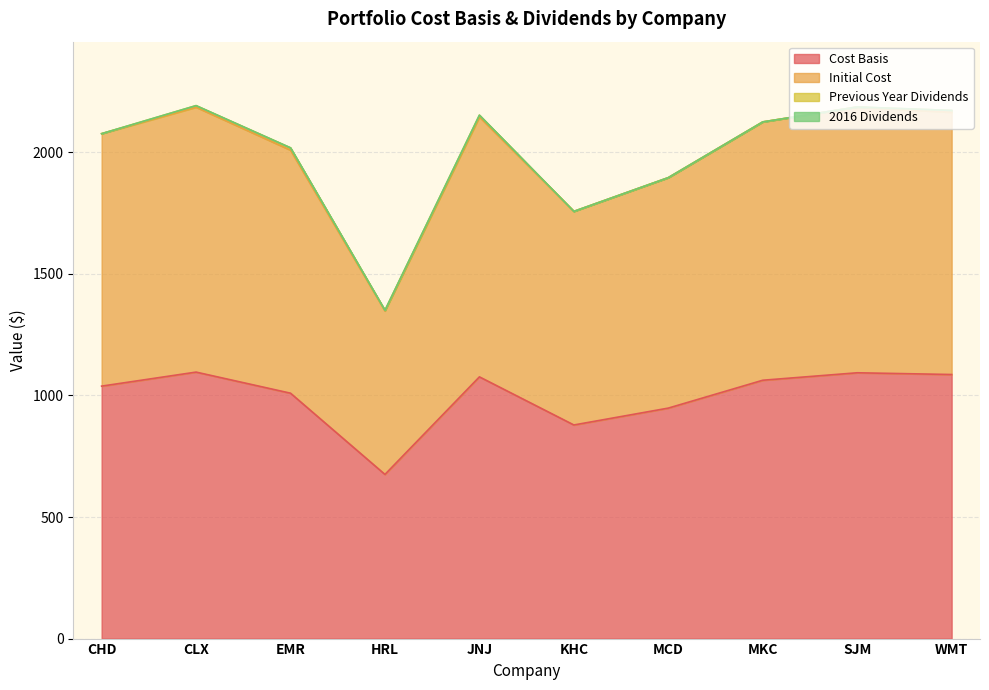

Which series has the largest range (max minus min)?

Initial Cost